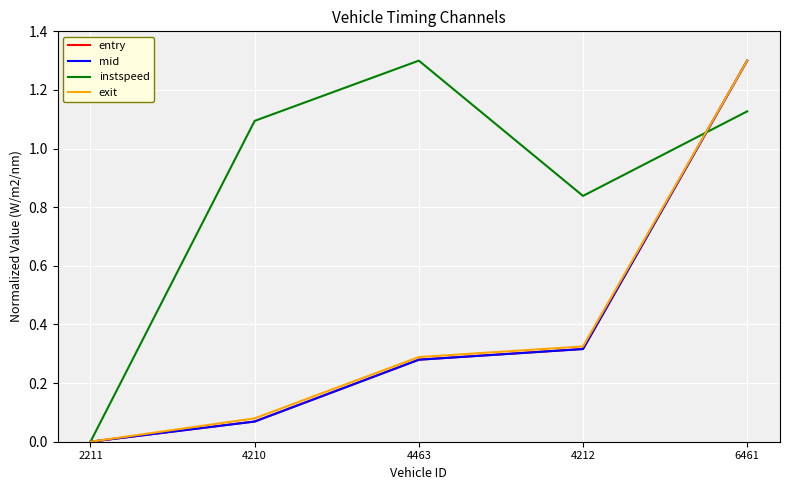

At which category is the sum across all series the highest?

6461